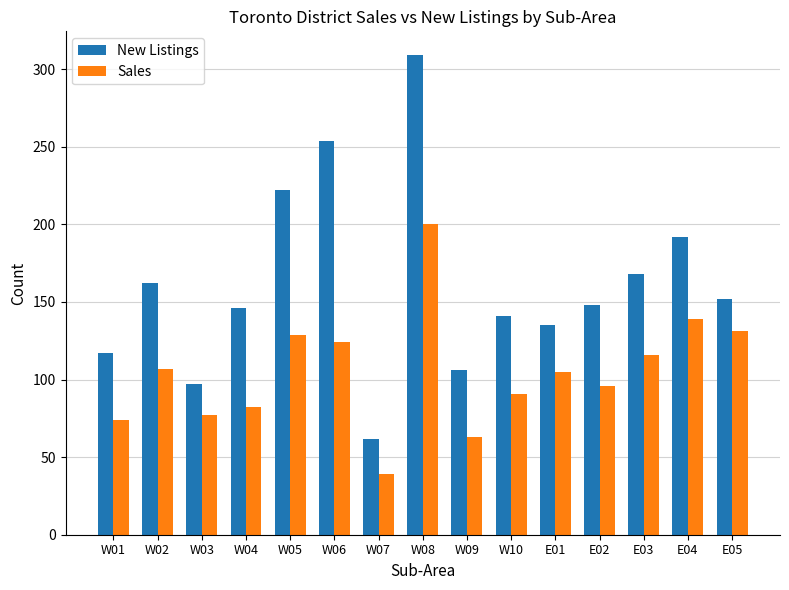

What are all the series names shown in the legend?

New Listings, Sales